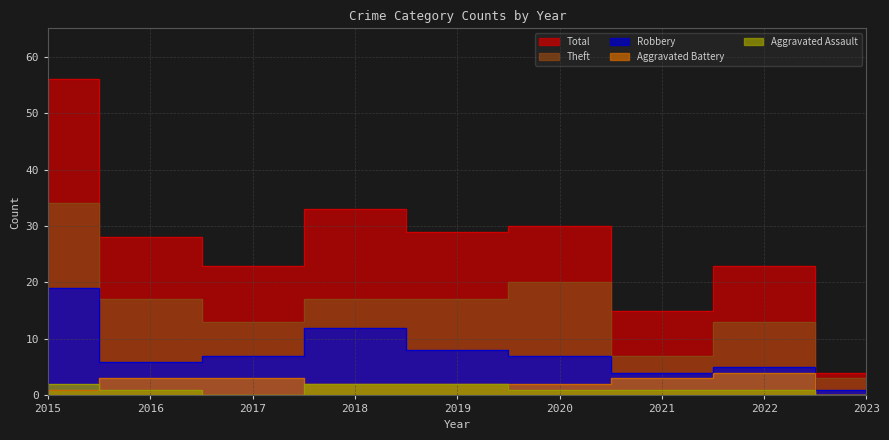

Reading left to right, what are all the values shown in this chart?

Aggravated Assault: 2	1	0	2	2	1	1	1	0
Aggravated Battery: 1	3	3	2	2	2	3	4	0
Robbery: 19	6	7	12	8	7	4	5	1
Theft: 34	17	13	17	17	20	7	13	3
Total: 56	28	23	33	29	30	15	23	4